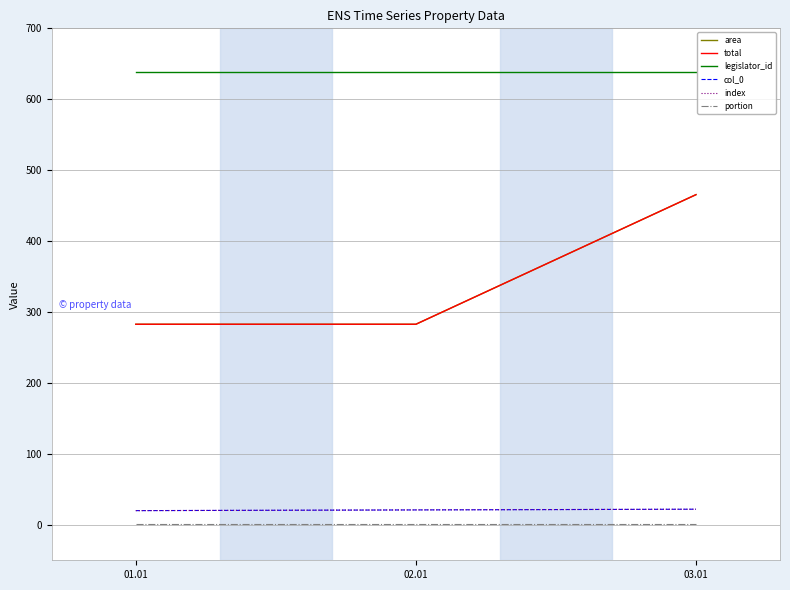

Between 02.01 and 01.01, which is larger?

02.01